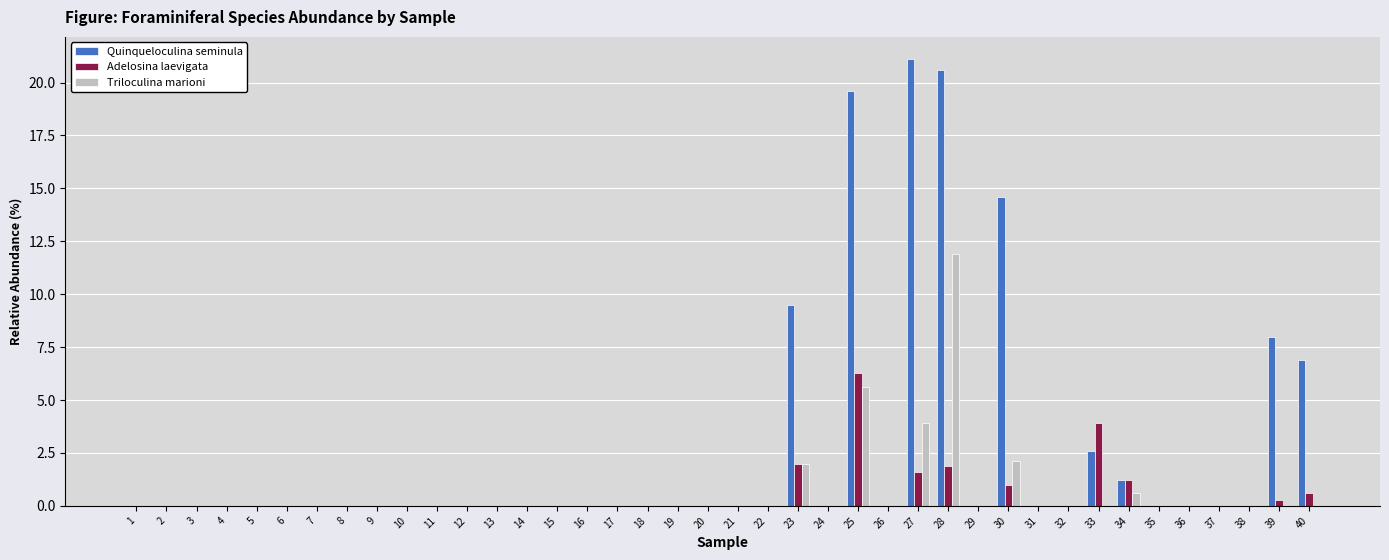

Reading right to left, what are all the values shown in this chart?

Quinqueloculina seminula: 40=6.9	39=8.0	38=0.0	37=0.0	36=0.0	35=0.0	34=1.2	33=2.6	32=0.0	31=0.0	30=14.6	29=0.0	28=20.6	27=21.1	26=0.0	25=19.6	24=0.0	23=9.5	22=0.0	21=0.0	20=0.0	19=0.0	18=0.0	17=0.0	16=0.0	15=0.0	14=0.0	13=0.0	12=0.0	11=0.0	10=0.0	9=0.0	8=0.0	7=0.0	6=0.0	5=0.0	4=0.0	3=0.0	2=0.0	1=0.0
Adelosina laevigata: 40=0.6	39=0.3	38=0.0	37=0.0	36=0.0	35=0.0	34=1.2	33=3.9	32=0.0	31=0.0	30=1.0	29=0.0	28=1.9	27=1.6	26=0.0	25=6.3	24=0.0	23=2.0	22=0.0	21=0.0	20=0.0	19=0.0	18=0.0	17=0.0	16=0.0	15=0.0	14=0.0	13=0.0	12=0.0	11=0.0	10=0.0	9=0.0	8=0.0	7=0.0	6=0.0	5=0.0	4=0.0	3=0.0	2=0.0	1=0.0
Triloculina marioni: 40=0.0	39=0.0	38=0.0	37=0.0	36=0.0	35=0.0	34=0.6	33=0.0	32=0.0	31=0.0	30=2.1	29=0.0	28=11.9	27=3.9	26=0.0	25=5.6	24=0.0	23=2.0	22=0.0	21=0.0	20=0.0	19=0.0	18=0.0	17=0.0	16=0.0	15=0.0	14=0.0	13=0.0	12=0.0	11=0.0	10=0.0	9=0.0	8=0.0	7=0.0	6=0.0	5=0.0	4=0.0	3=0.0	2=0.0	1=0.0